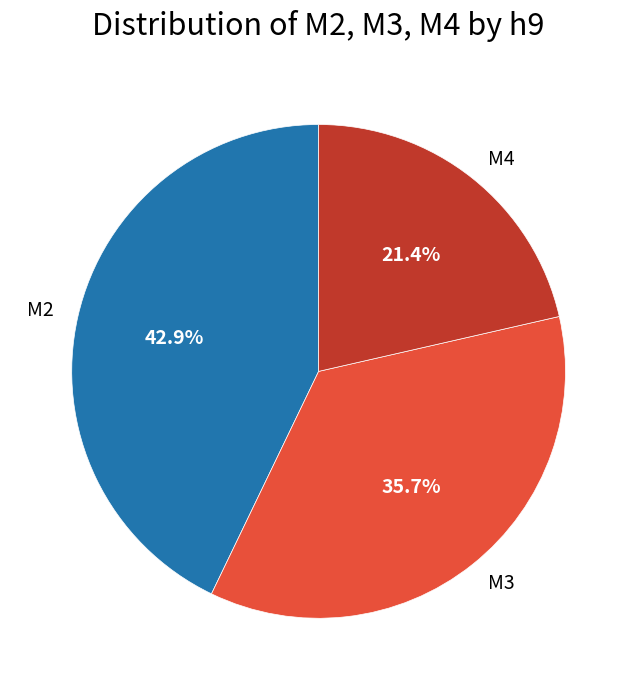

What is the ratio of the value at M2 to the value at M4?

2.0